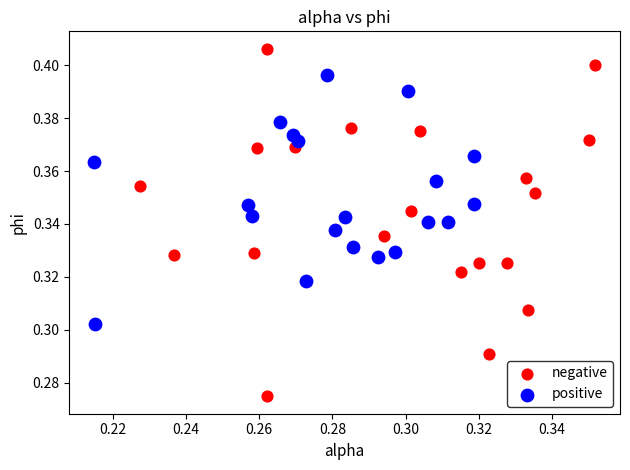

Which series reaches the maximum Y coordinate?

negative